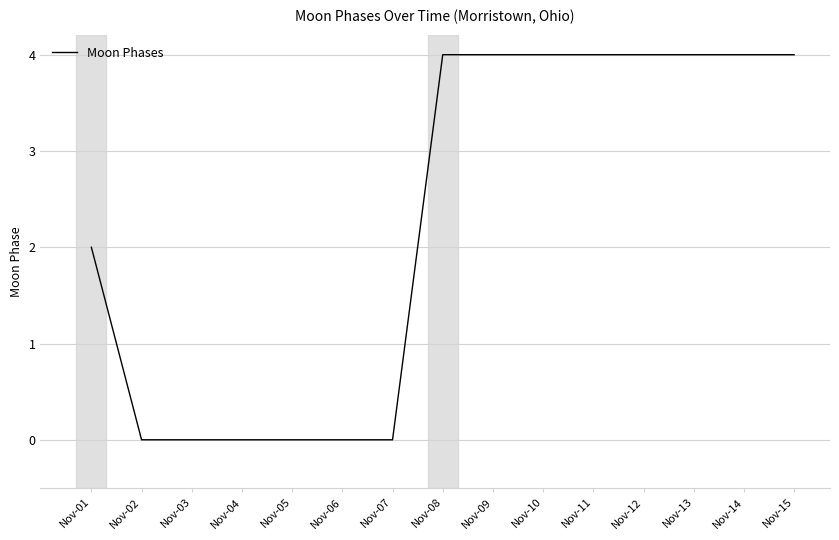

Is it true that the value at Nov-03 is 3?

False